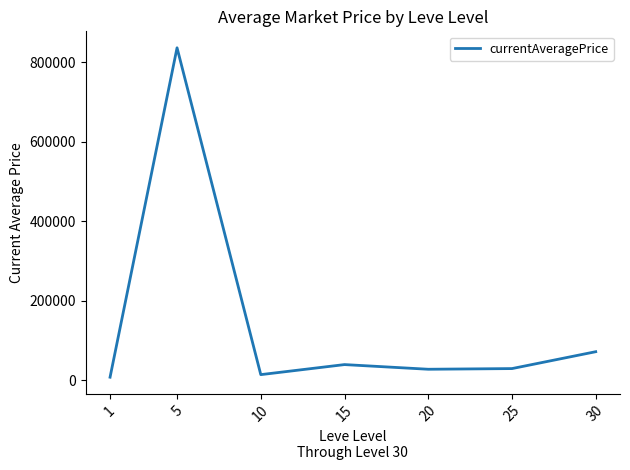

Is it true that the value at 25 is 28767.5?

True